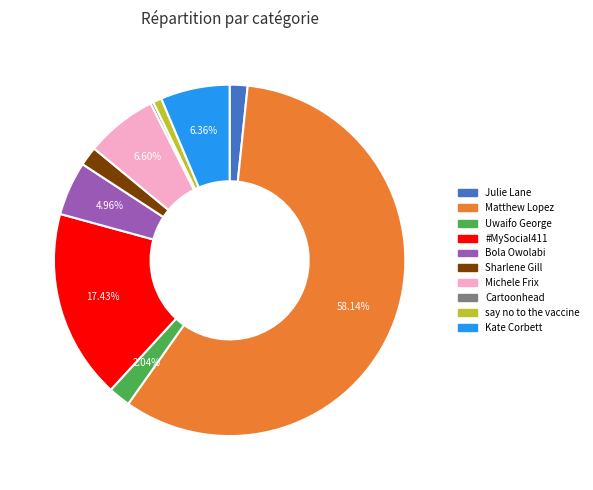

To the nearest percent, what portion does say no to the vaccine represent?

1%